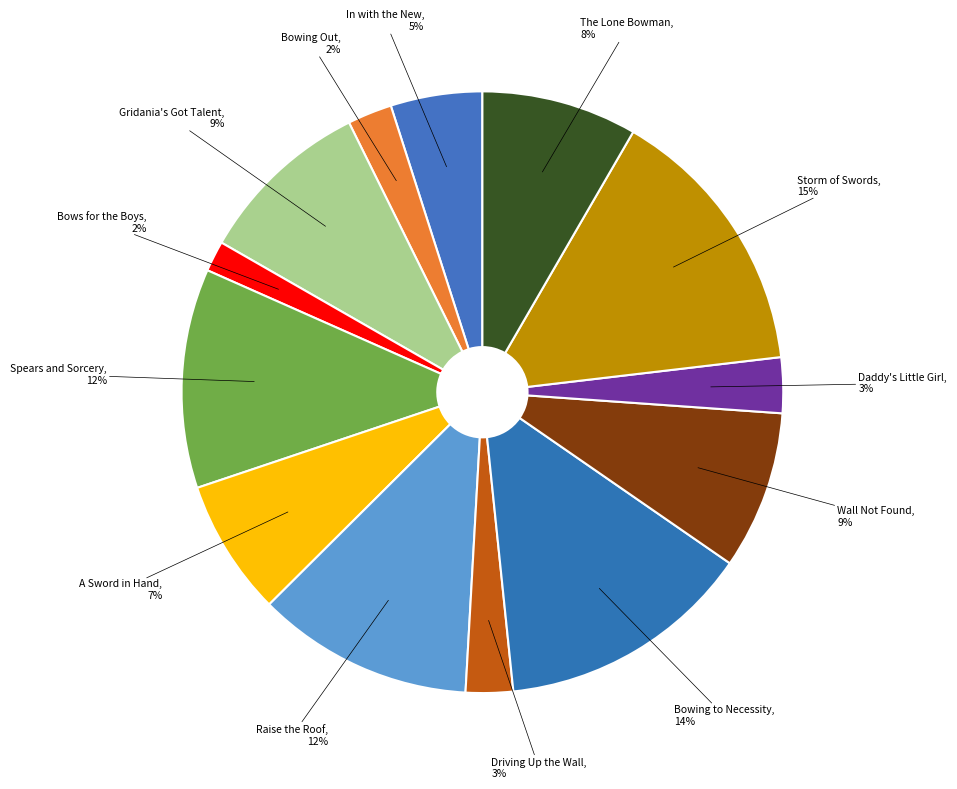

To the nearest percent, what is the average slice percentage?

8%